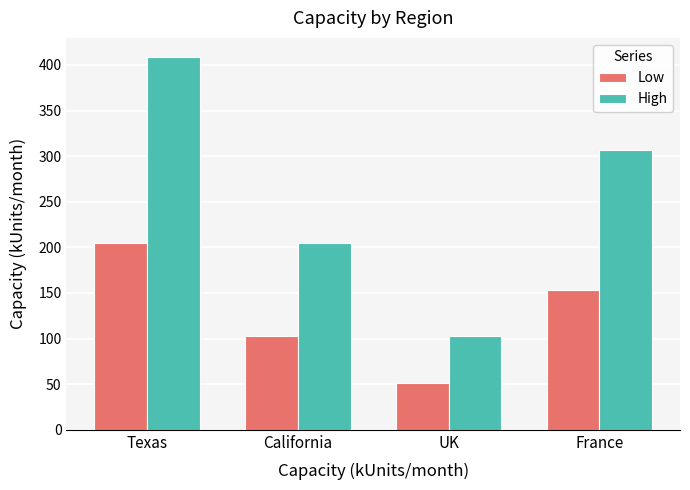

How many bars are there in total?

8